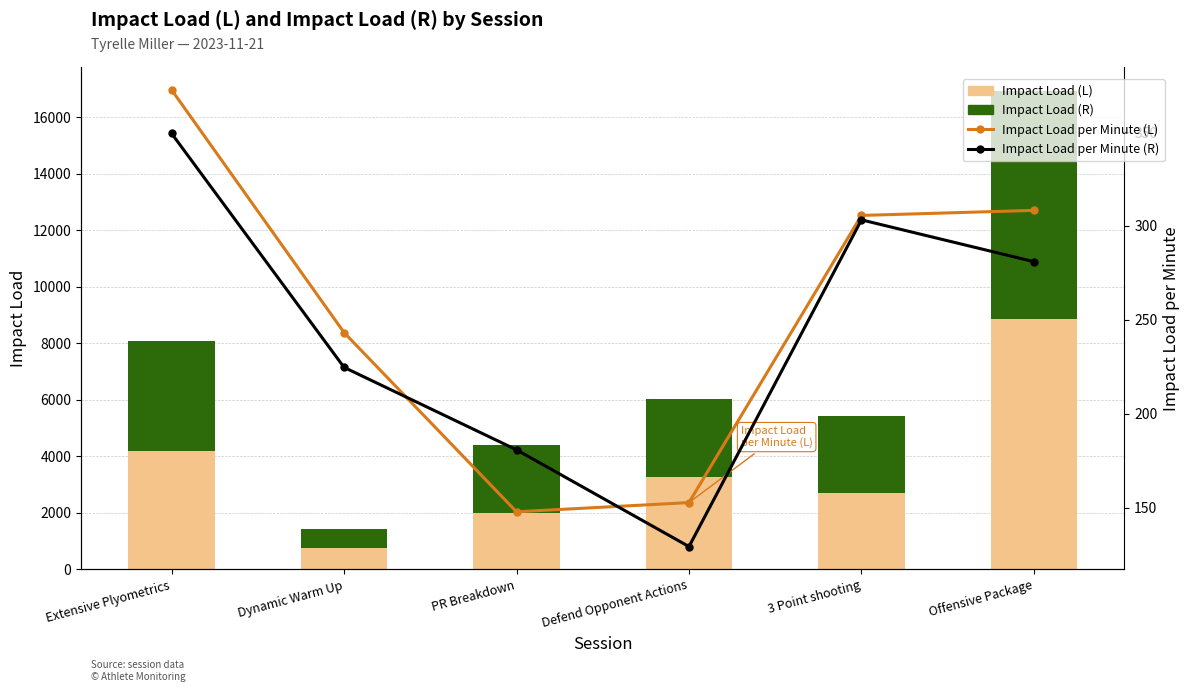

Rank the categories by Impact Load per Minute (R) value from lowest to highest.

Defend Opponent Actions, PR Breakdown, Dynamic Warm Up, Offensive Package, 3 Point shooting, Extensive Plyometrics